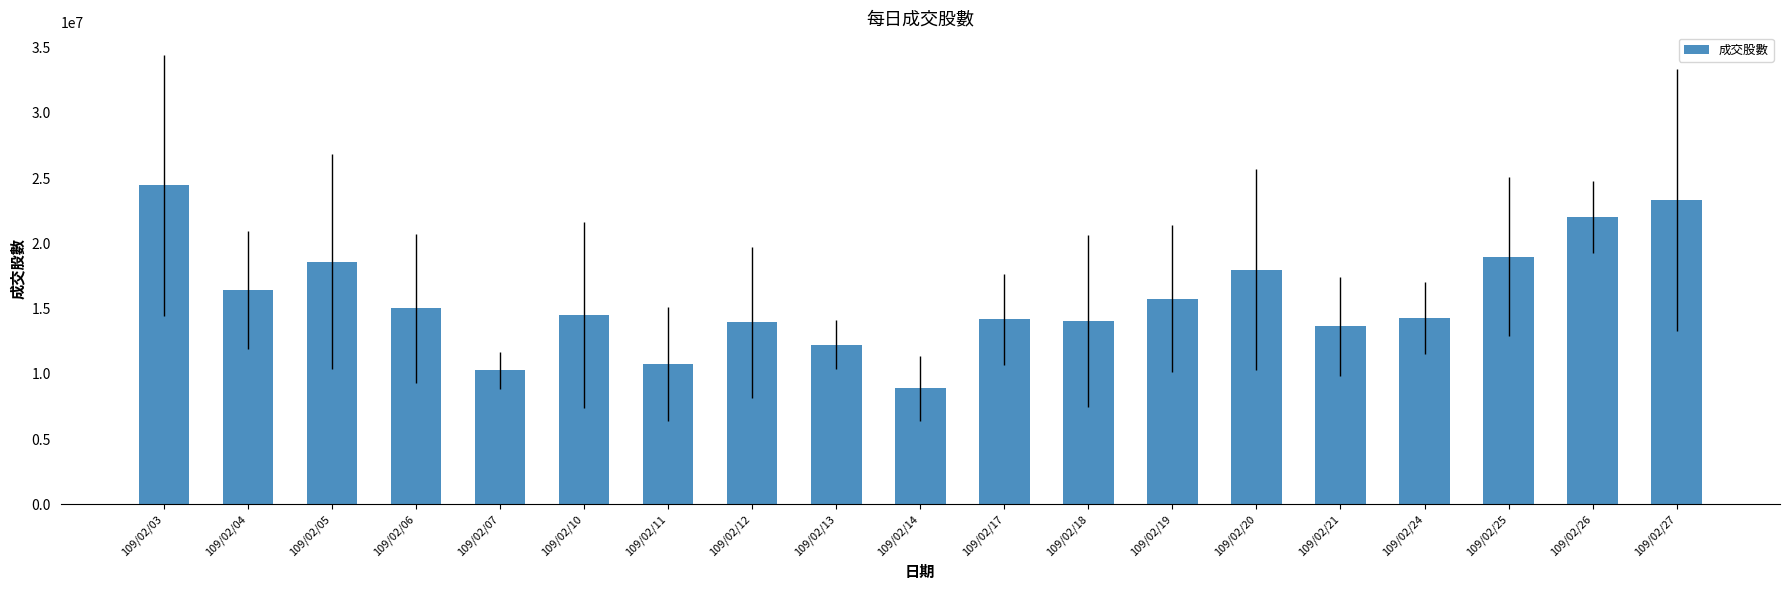

What is the difference between the maximum and minimum values?

15523691